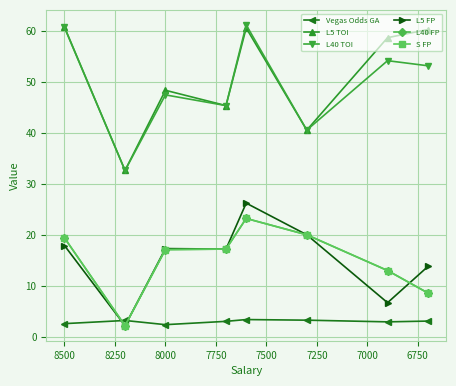

The Vegas Odds GA series shows 3.2 at 6750. True or false?

True